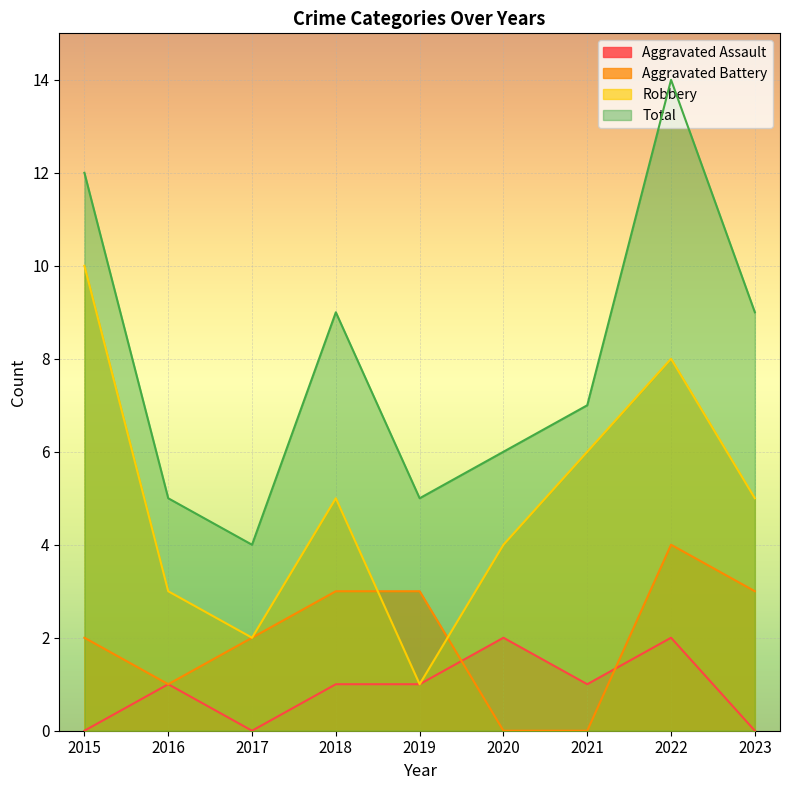

How many lines are shown in the chart?

4